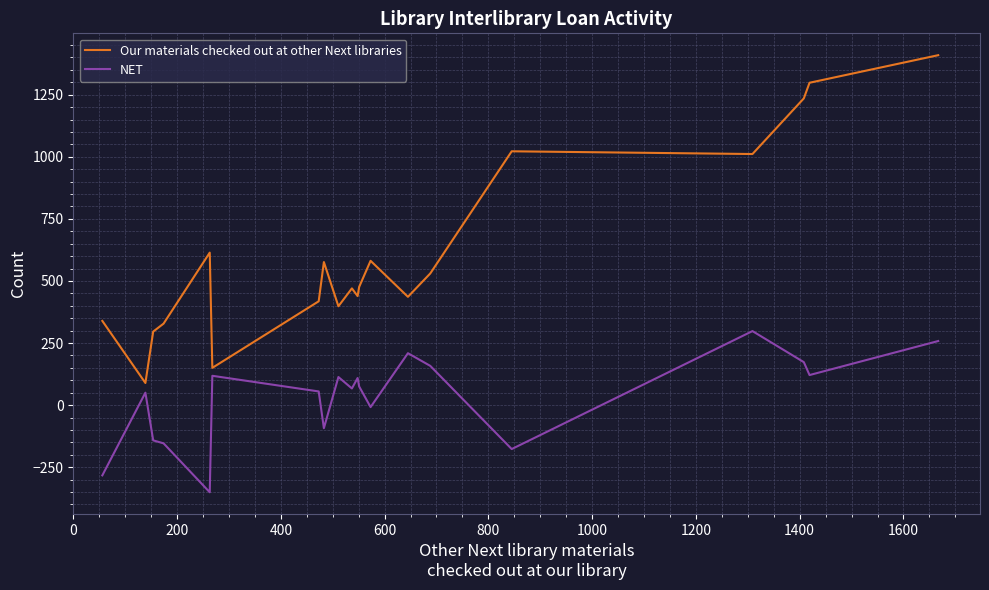

True or false: NET and Our materials checked out at other Next libraries cross at least once.

False